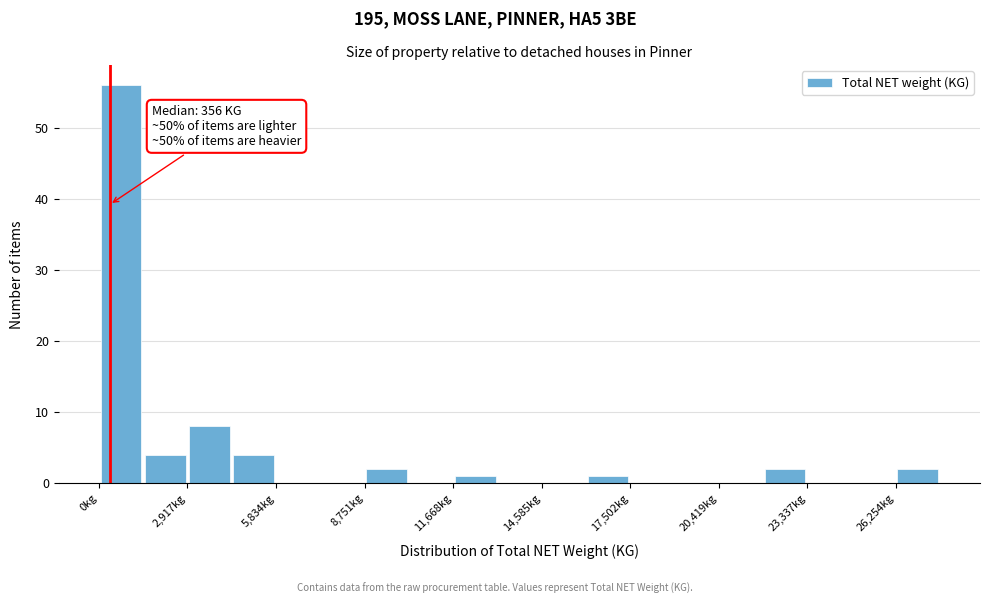

Around what value on the x-axis is the tallest bar? Give the approximate position of its centre, as read against the axis.

500